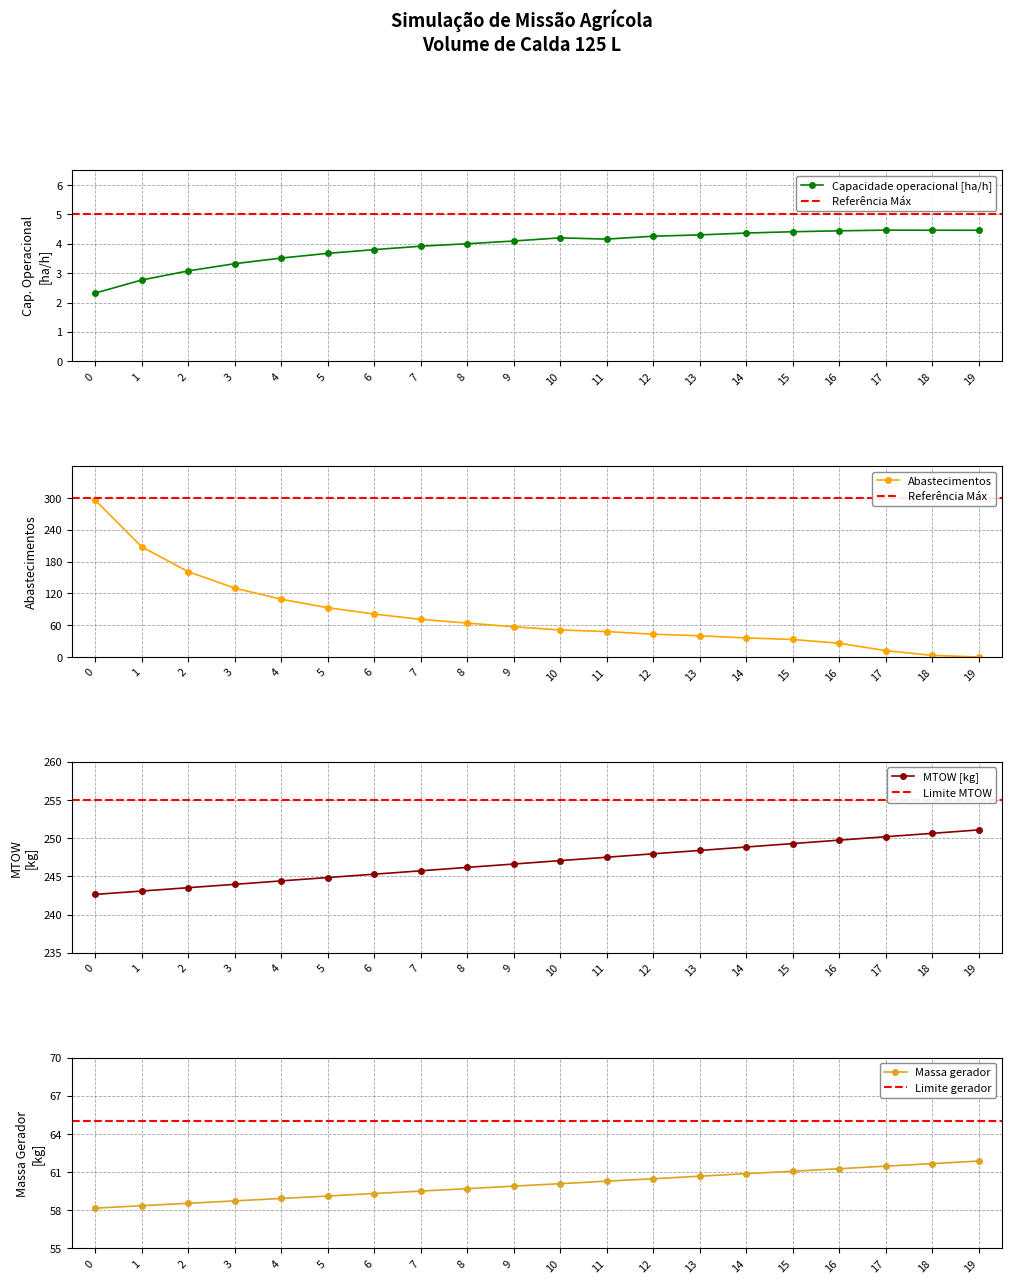

Count the number of categories in the chart.

20